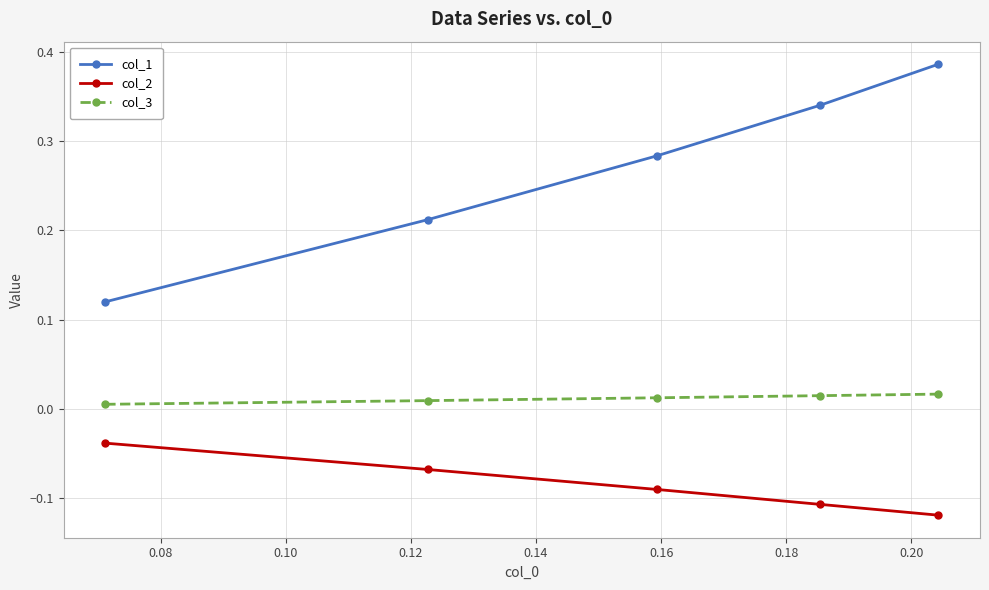

What are all the series names shown in the legend?

col_1, col_2, col_3